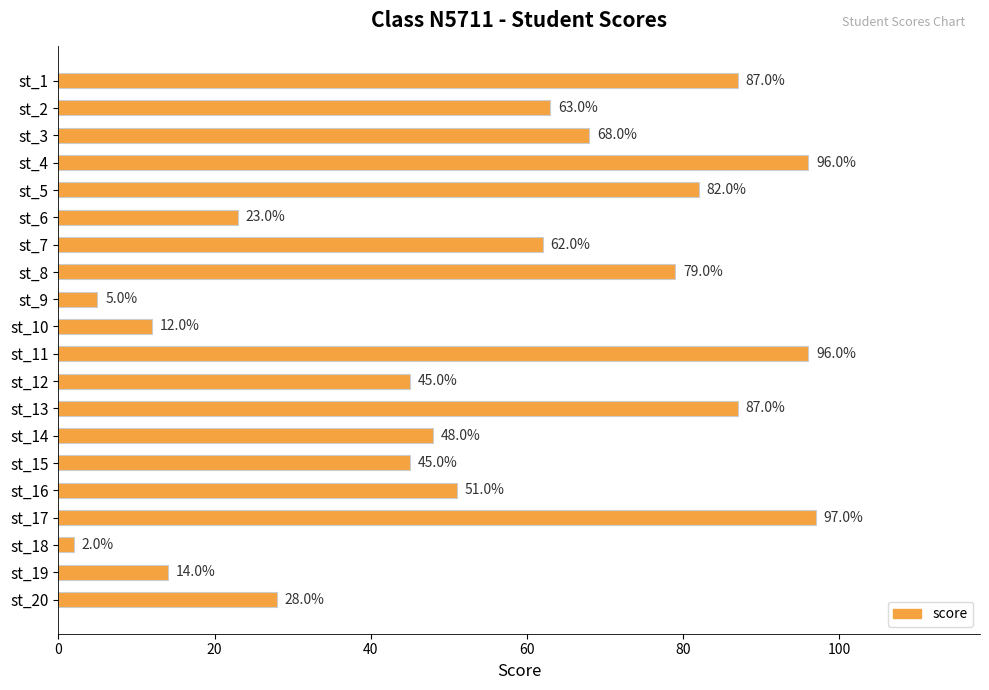

Reading top to bottom, transcribe all the data shown in this chart.

st_1=87	st_2=63	st_3=68	st_4=96	st_5=82	st_6=23	st_7=62	st_8=79	st_9=5	st_10=12	st_11=96	st_12=45	st_13=87	st_14=48	st_15=45	st_16=51	st_17=97	st_18=2	st_19=14	st_20=28